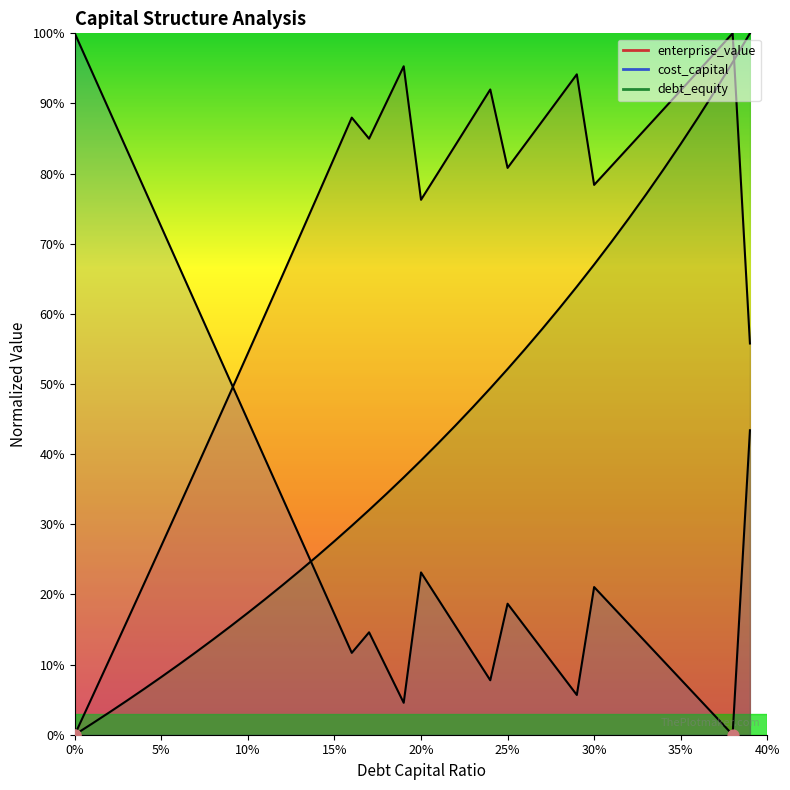

Which series reaches the maximum Y coordinate?

debt_capital